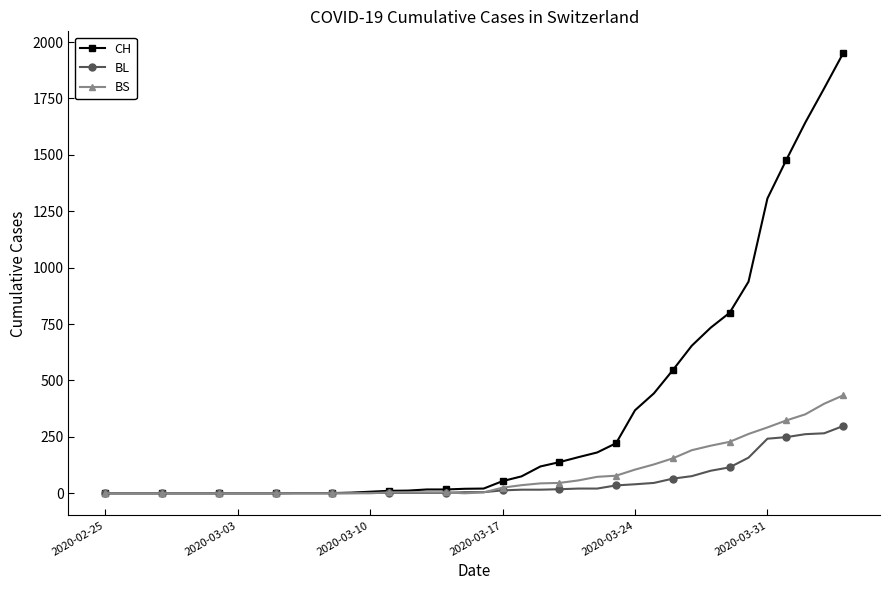

What is the difference between the second highest and second lowest values in the BS series?

397